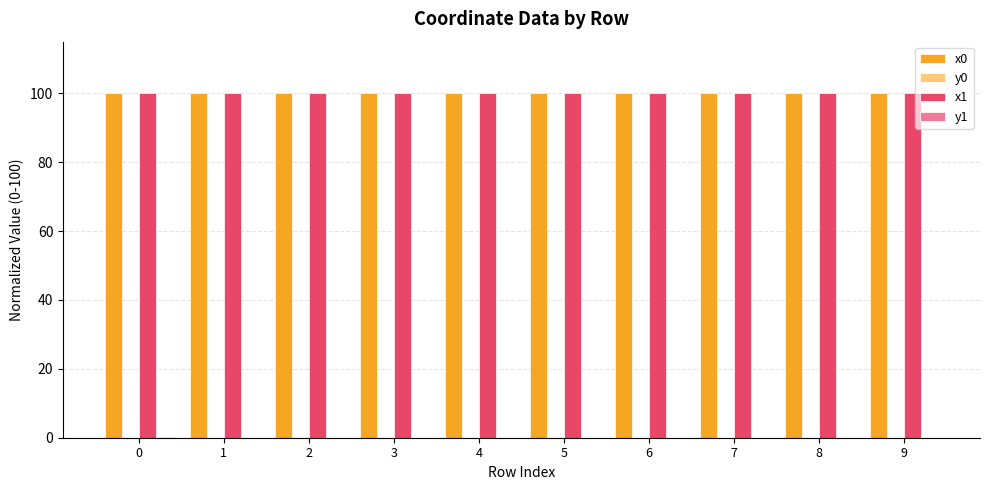

Is it true that x0 equals 132.9 at 0?

False